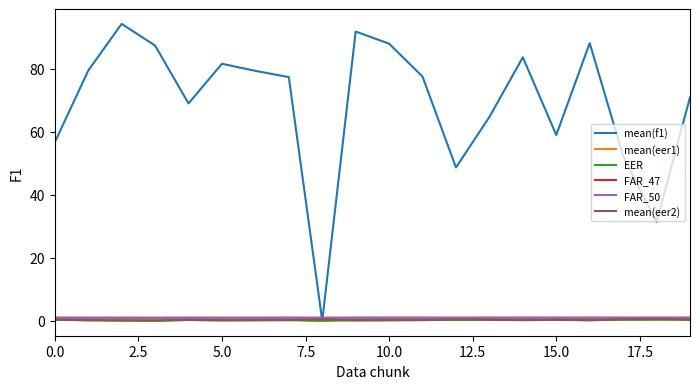

Which series has the largest total across all categories?

mean(f1)